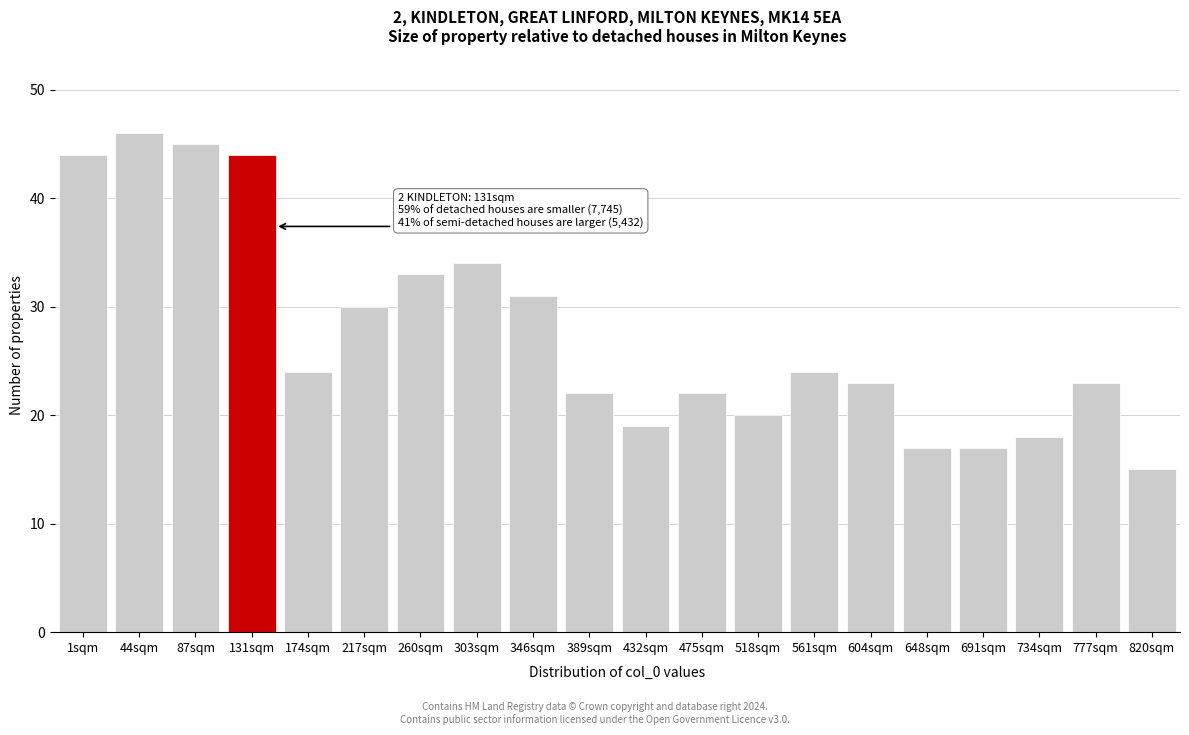

Reading left to right, extract all data points from this chart.

44	46	45	44	24	30	33	34	31	22	19	22	20	24	23	17	17	18	23	15